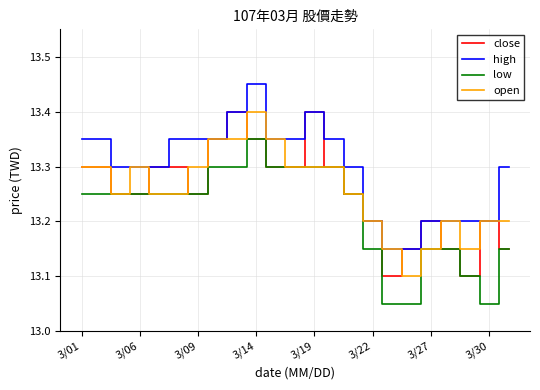

True or false: high and low cross at least once.

False